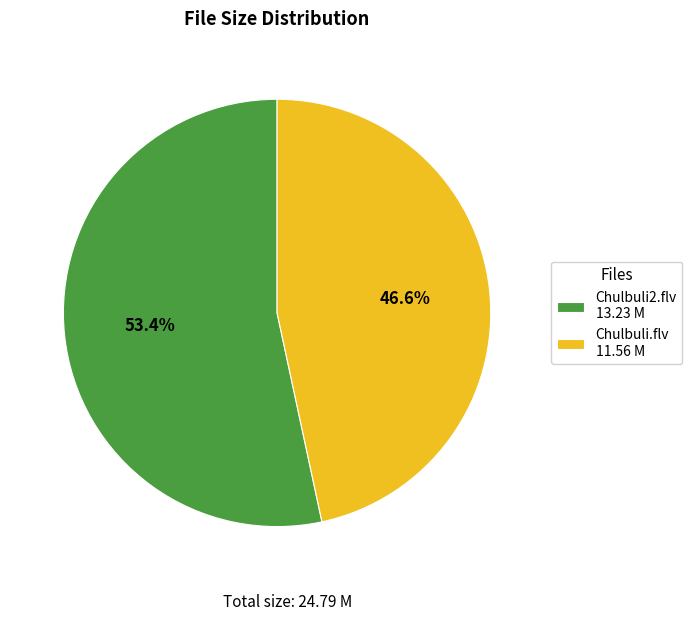

To the nearest percent, what percentage of the pie is Chulbuli.flv?

47%